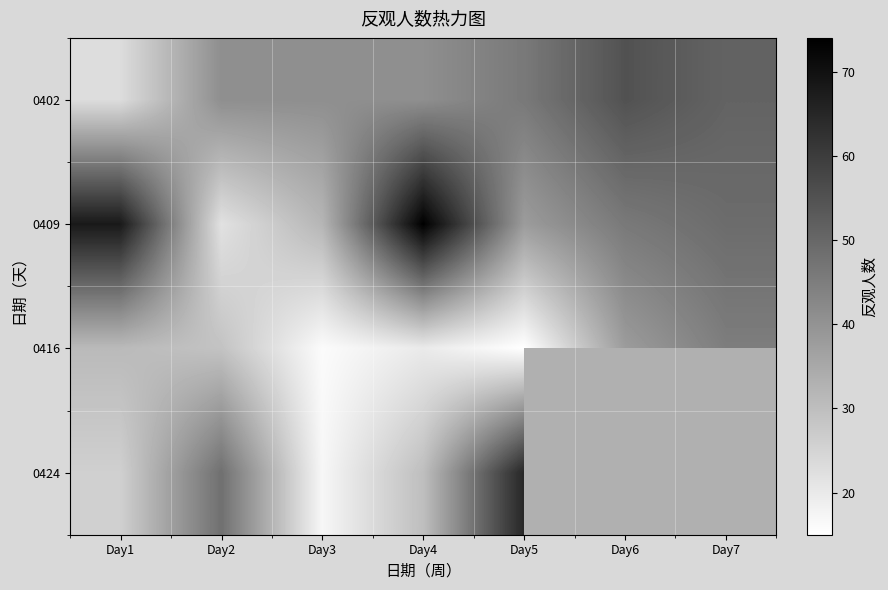

What is the spread (max minus min) of values at Day4?

54.0